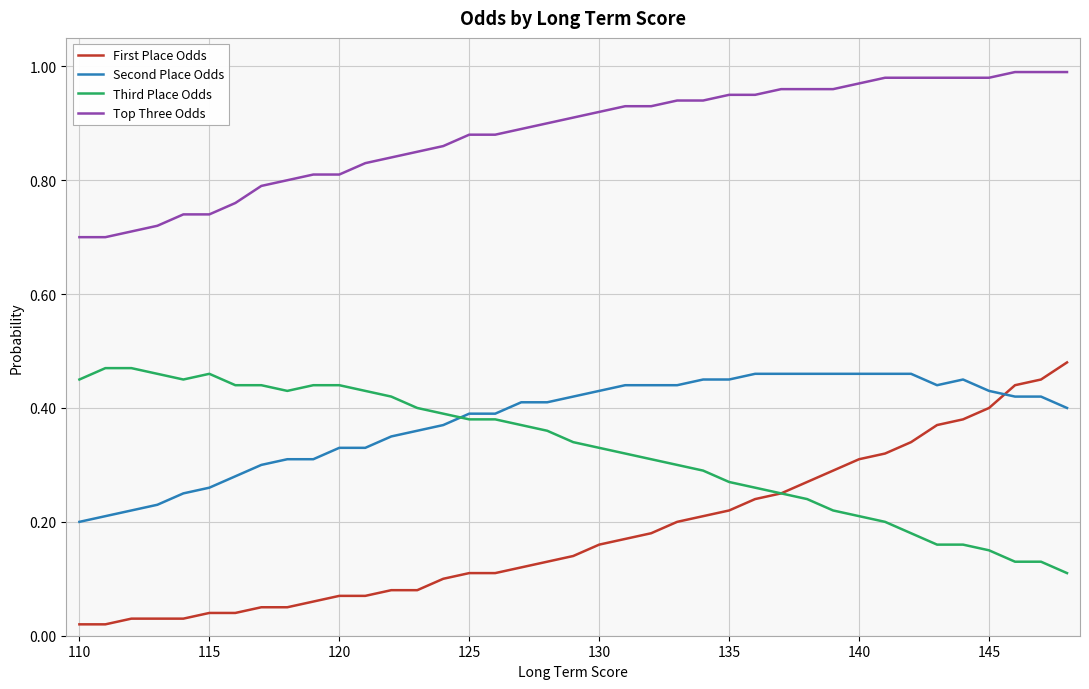

True or false: Third Place Odds and Top Three Odds intersect in this chart.

False